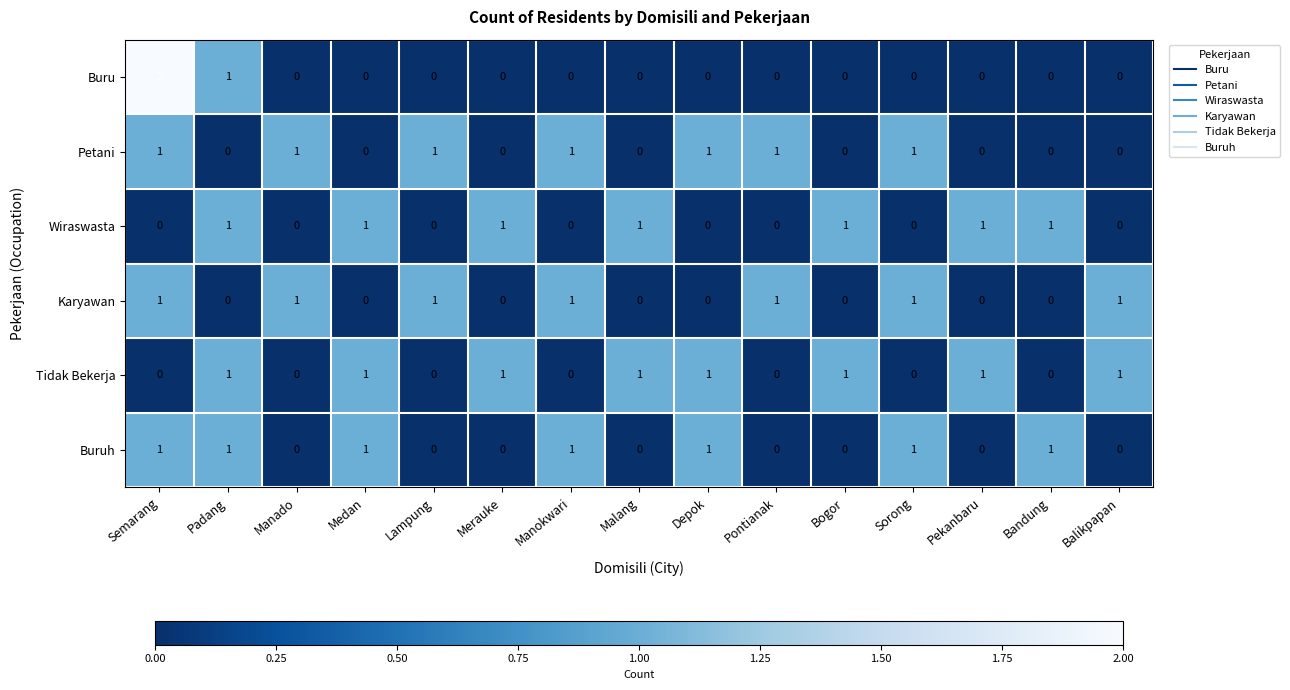

Which series has the largest range (max minus min)?

Buru